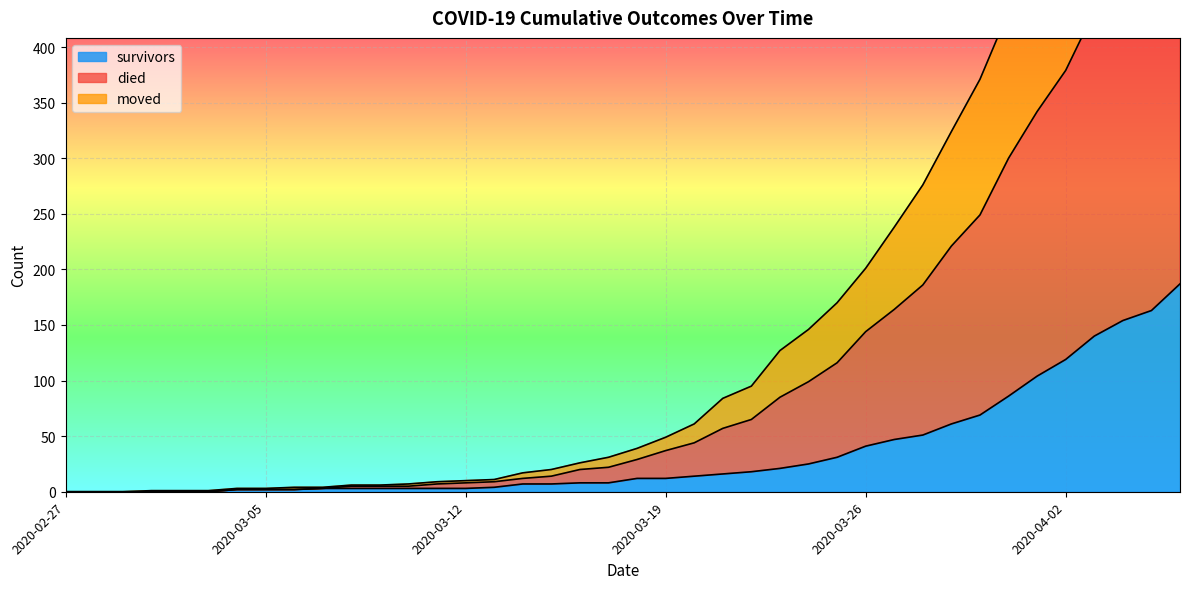

How many lines are shown in the chart?

3